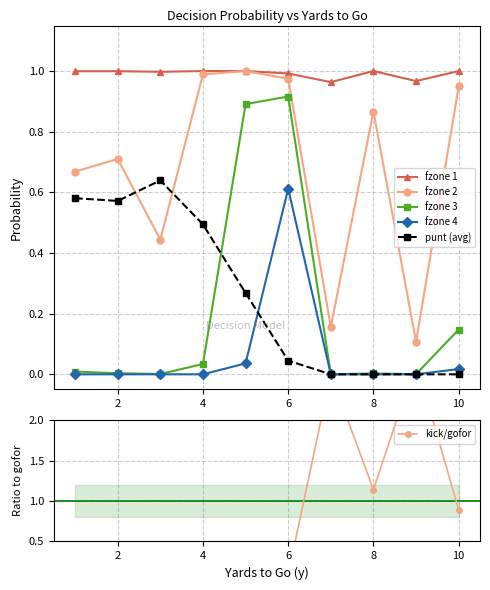

Which series has the largest total across all categories?

fzone 1